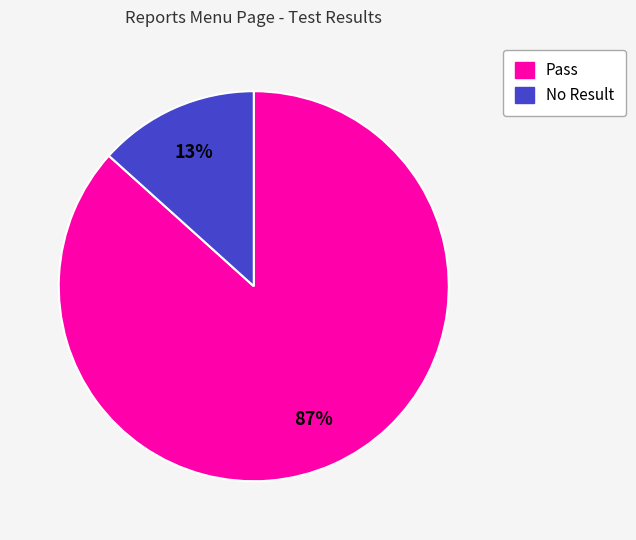

To the nearest percent, what portion does No Result represent?

13%